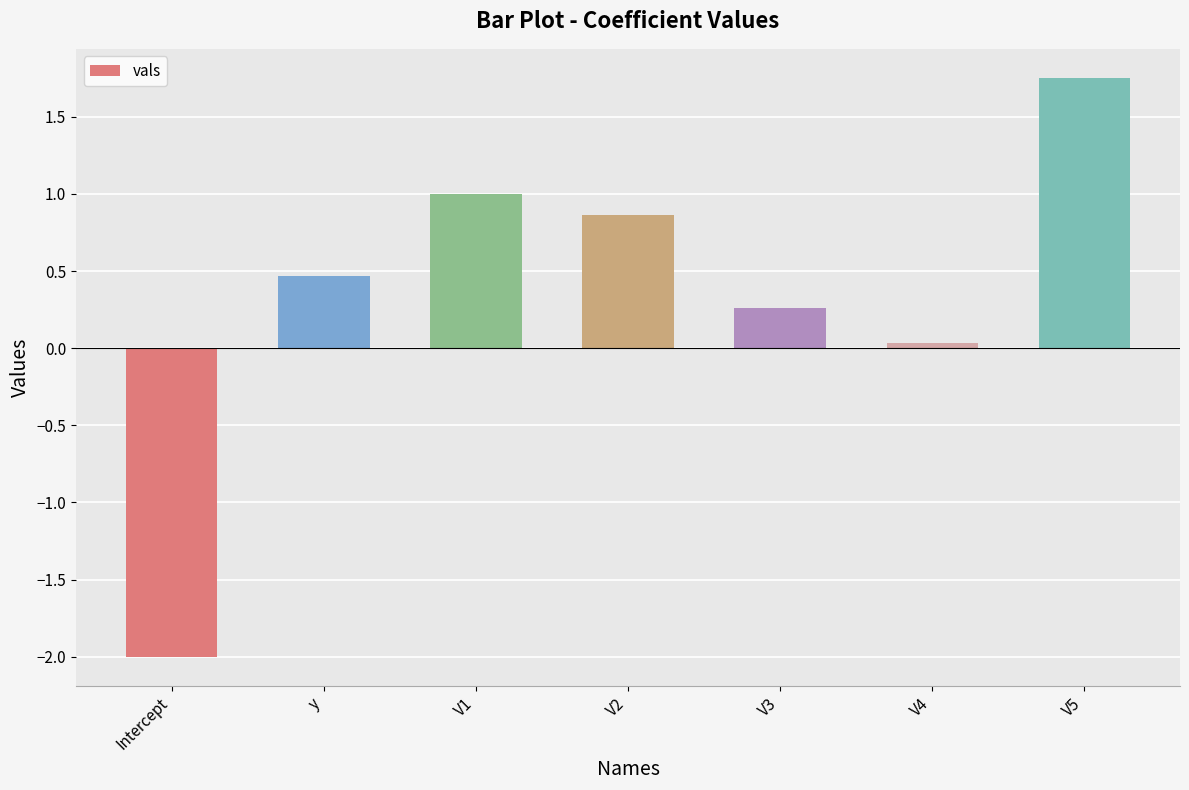

What is the minimum value shown in the chart?

-2.0